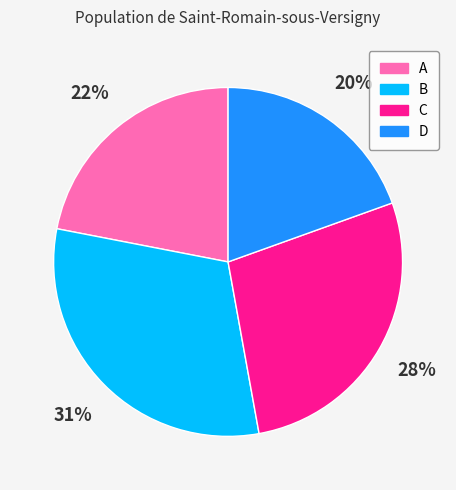

Rank the categories by value from highest to lowest.

B, C, A, D